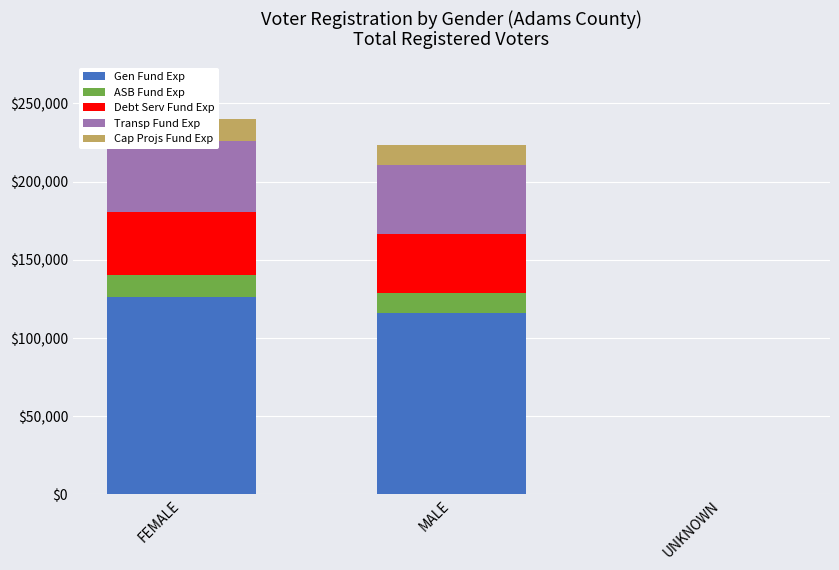

What is the maximum value for Gen Fund Exp?

126084